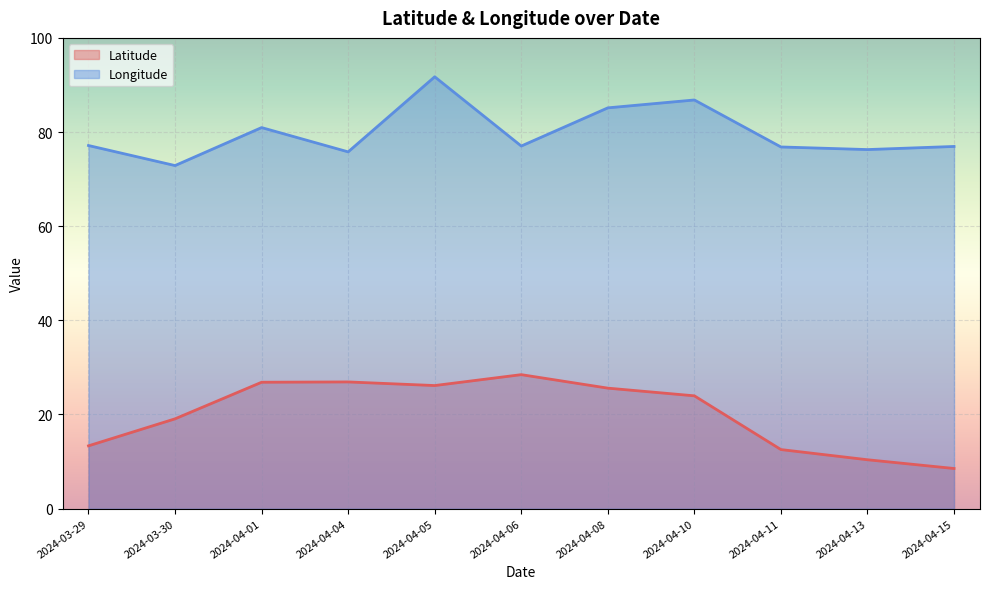

At which category is the sum across all series the highest?

2024-04-05